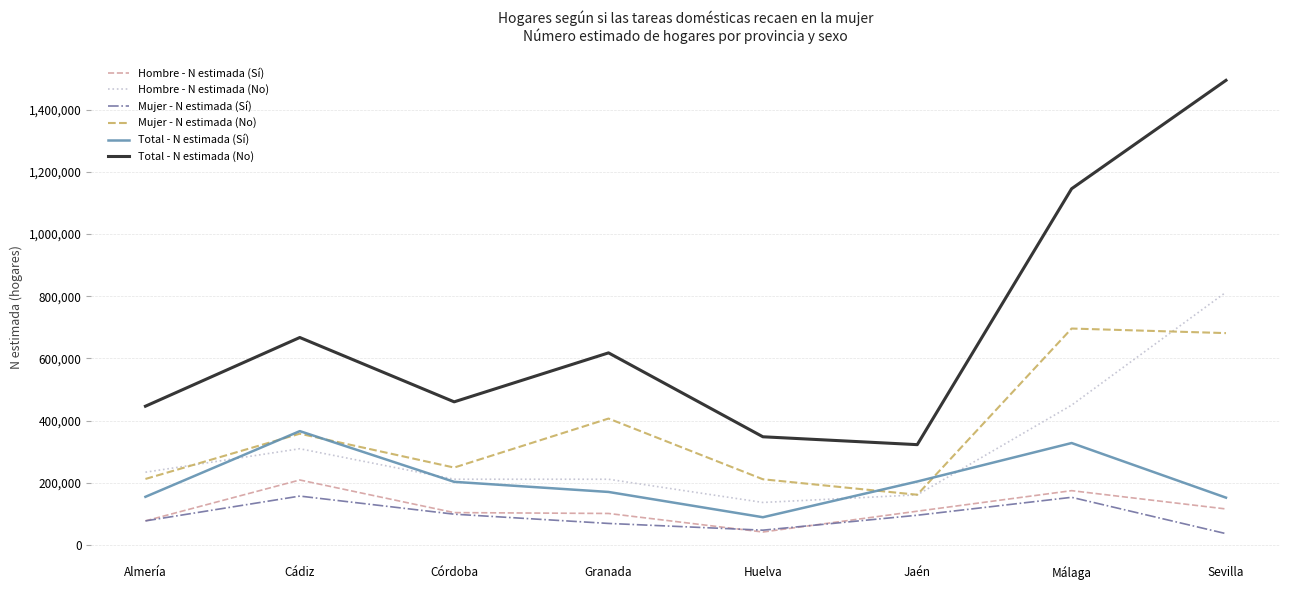

What is the sum of all Mujer - N estimada (Sí) values?

735329